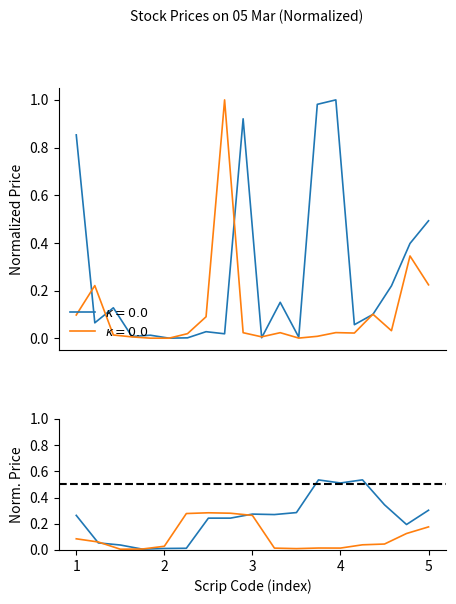

How many distinct data groups are displayed?

2